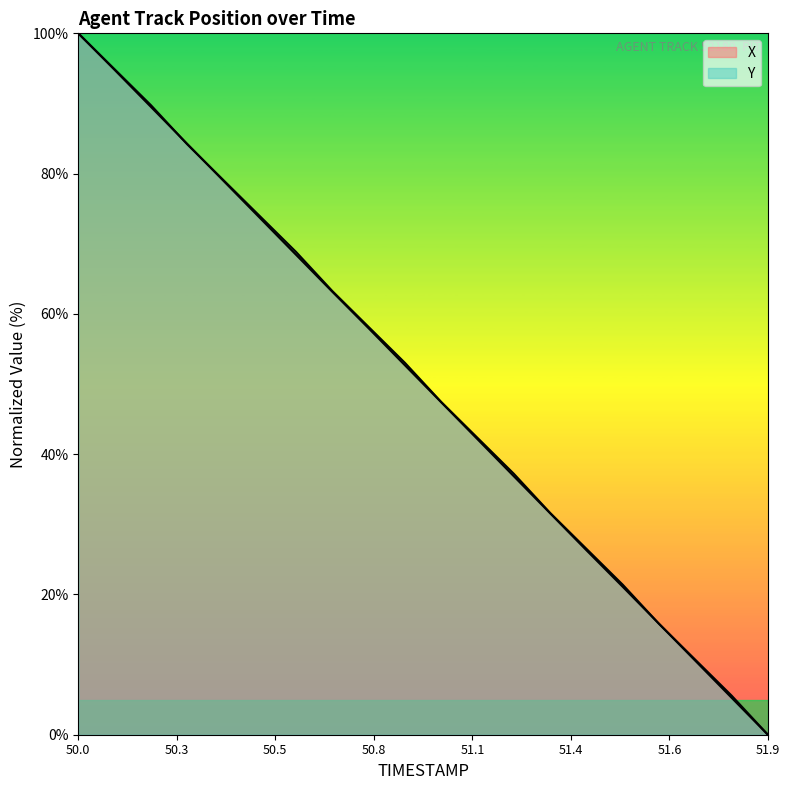

How many lines are shown in the chart?

2